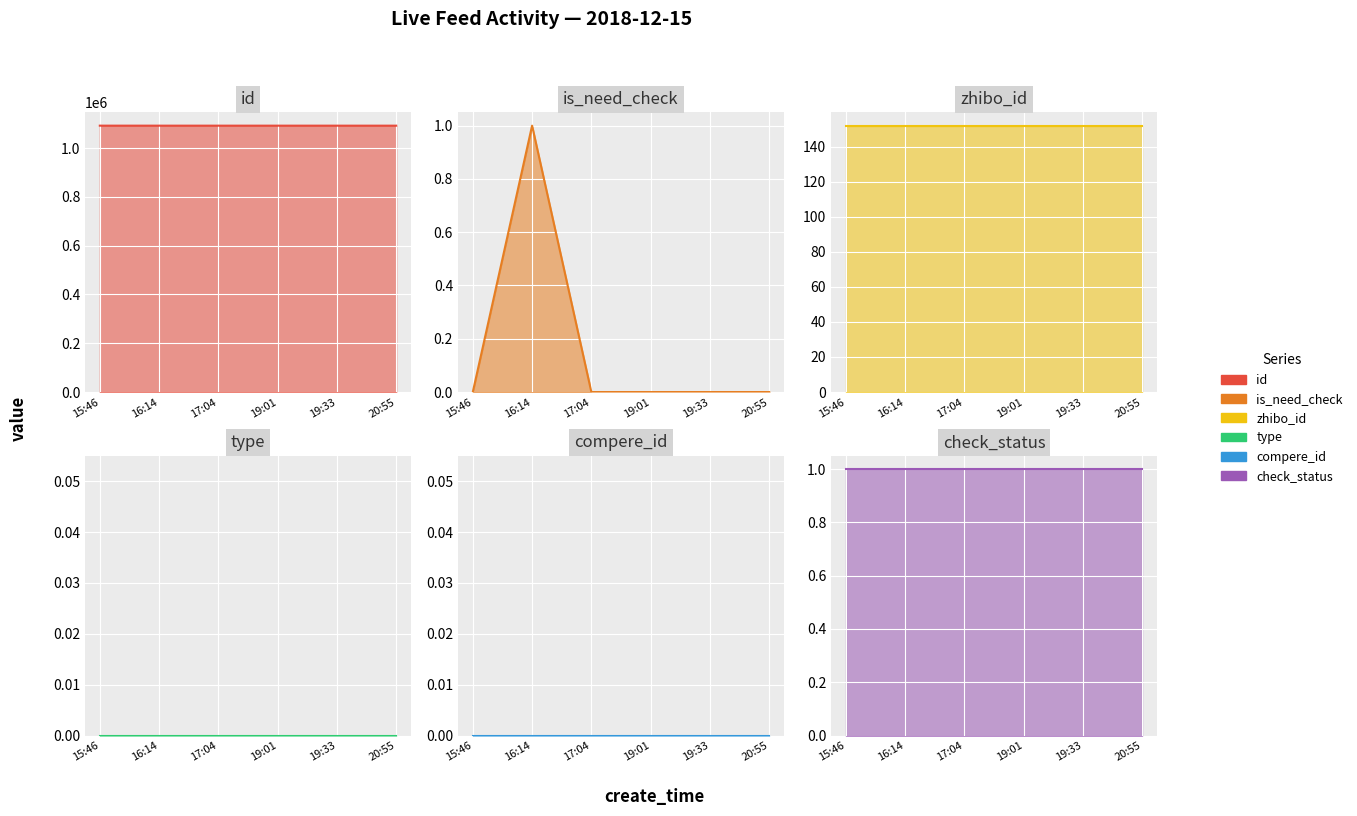

What are all the series names shown in the legend?

id, is_need_check, zhibo_id, type, compere_id, check_status